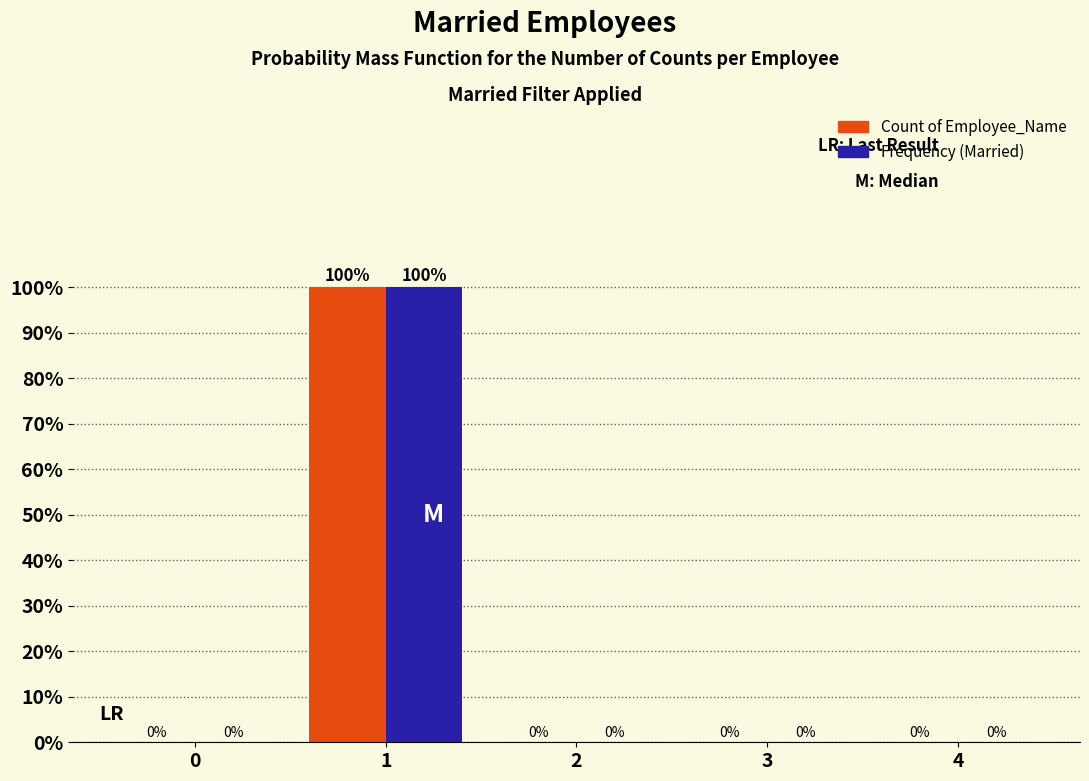

Reading left to right, list all the values displayed in this chart.

Count of Employee_Name: 0=0	1=100	2=0	3=0	4=0
Frequency (Married): 0=0	1=100	2=0	3=0	4=0